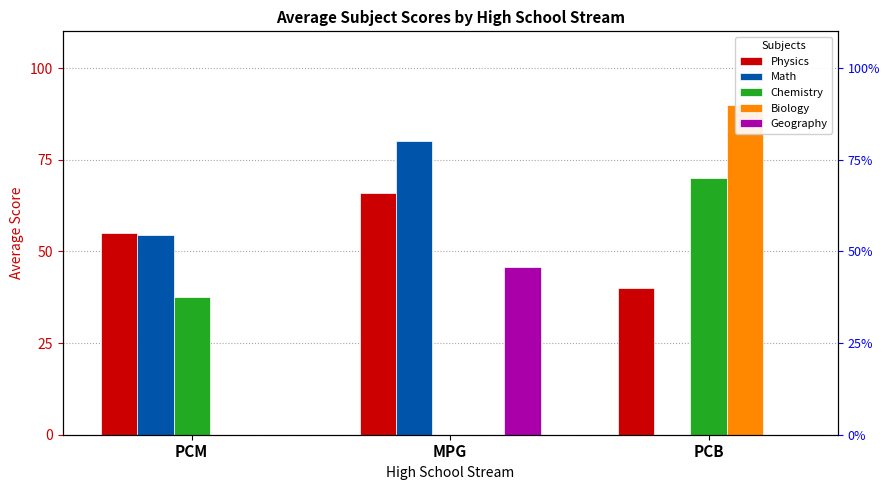

Between MPG and PCB, which series saw the biggest shift?

Biology